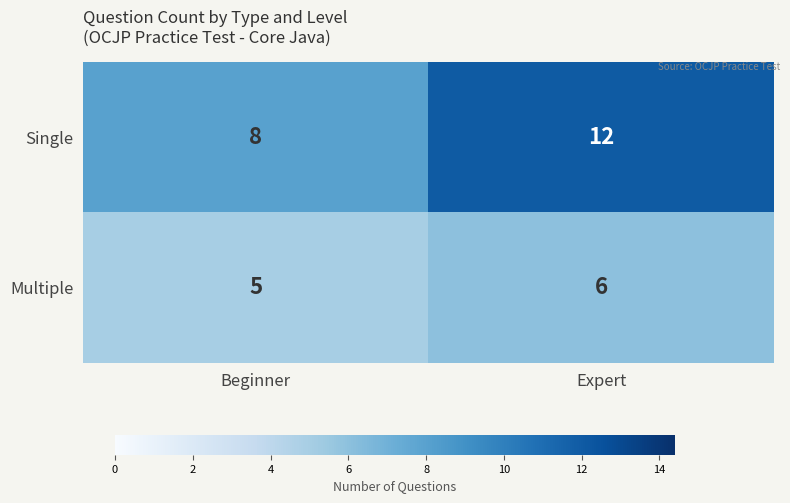

The value of Single at Expert is 5. True or false?

False